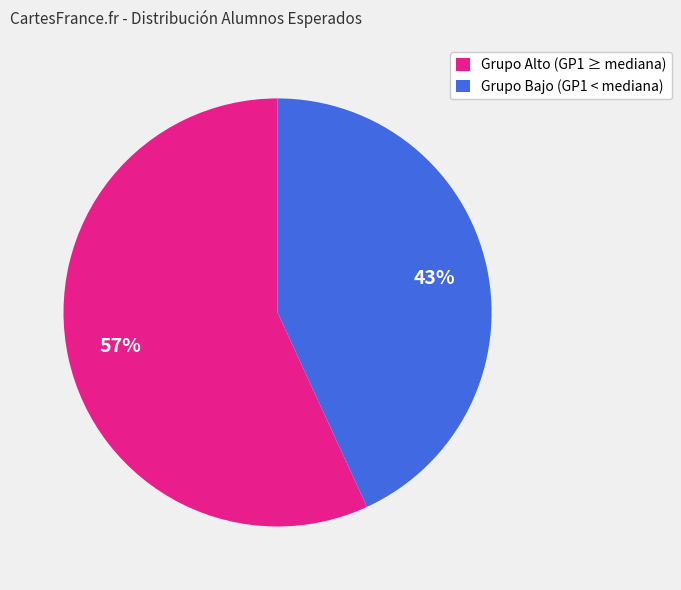

Count the number of slices in the pie.

2